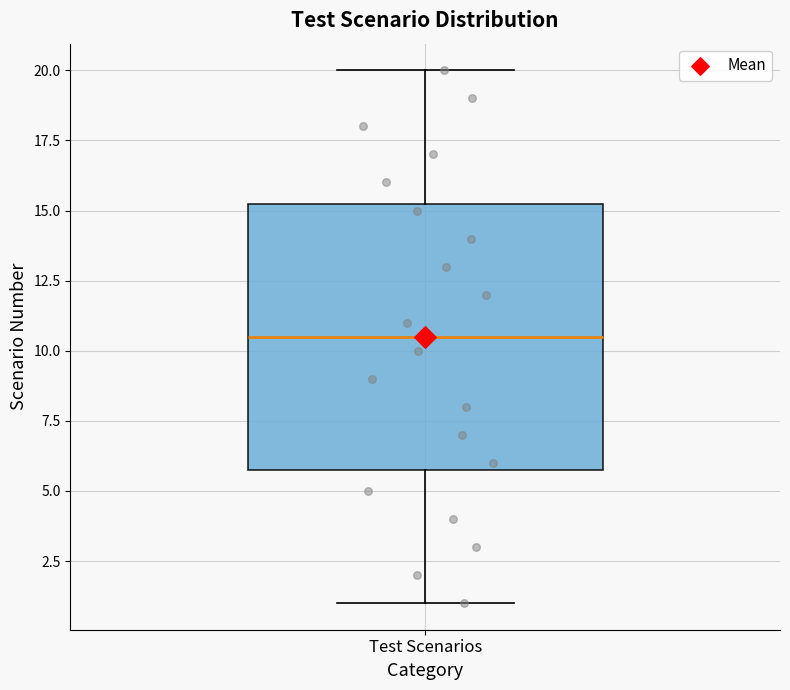

Read this box plot against the y-axis: the position of the median line, the range covered by the box, and the ends of both whiskers. The values are not printed on the chart, so give them approximately, as read against the axis.

median 10.5, box 6.0 to 15.5, whiskers 1.0 to 20.0